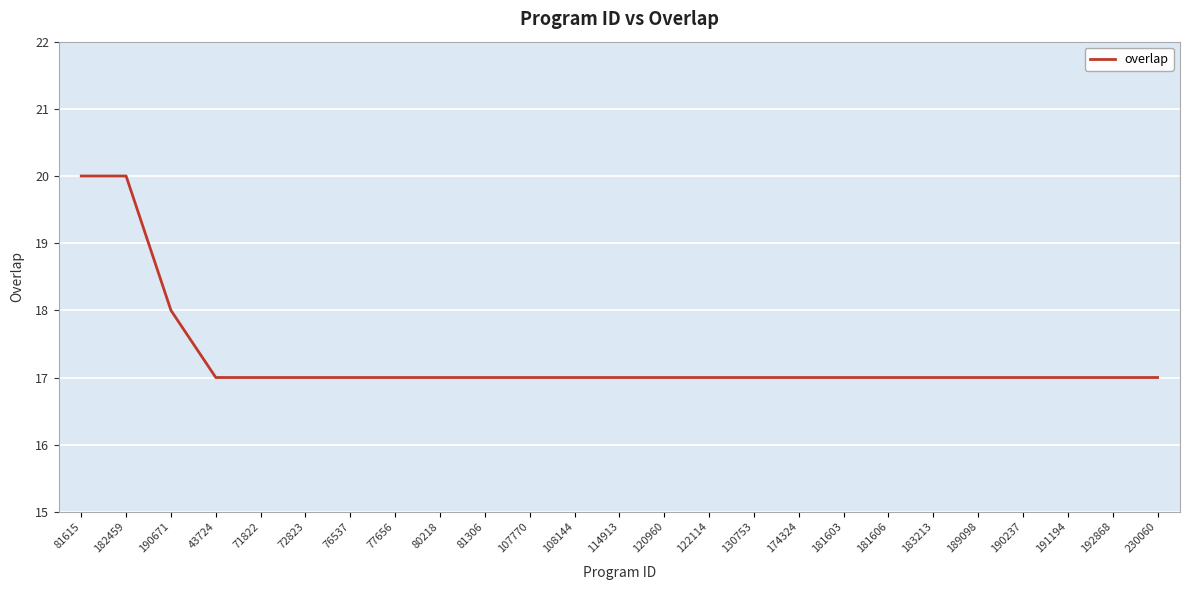

What position from the right is 191194?

3